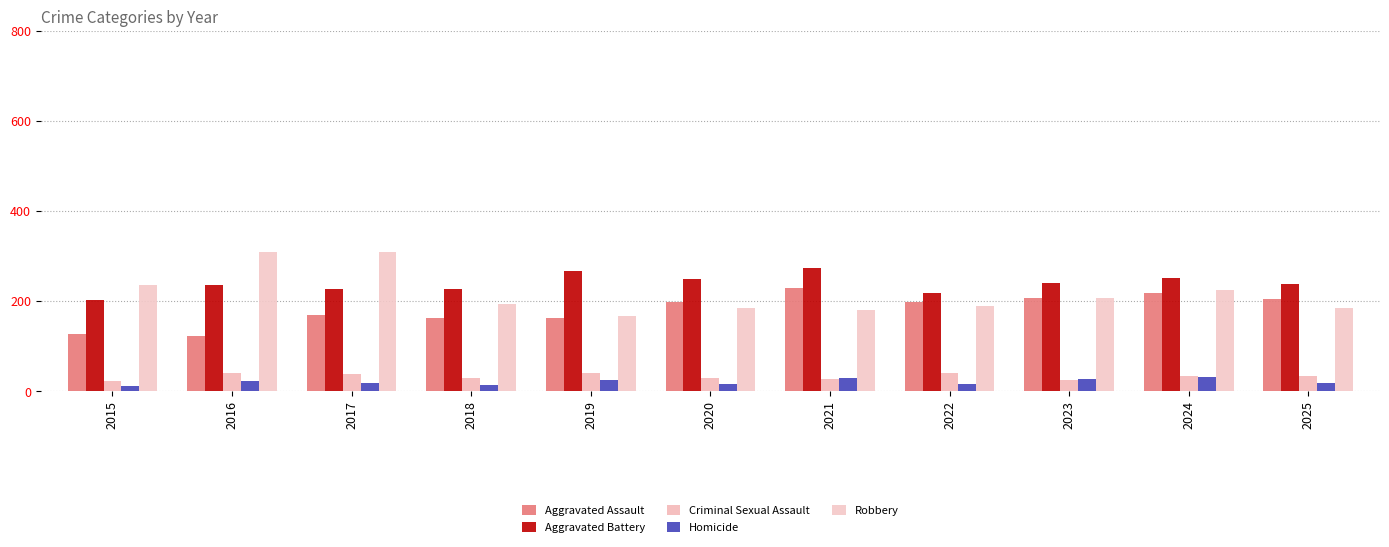

How many bars are there in each group?

5